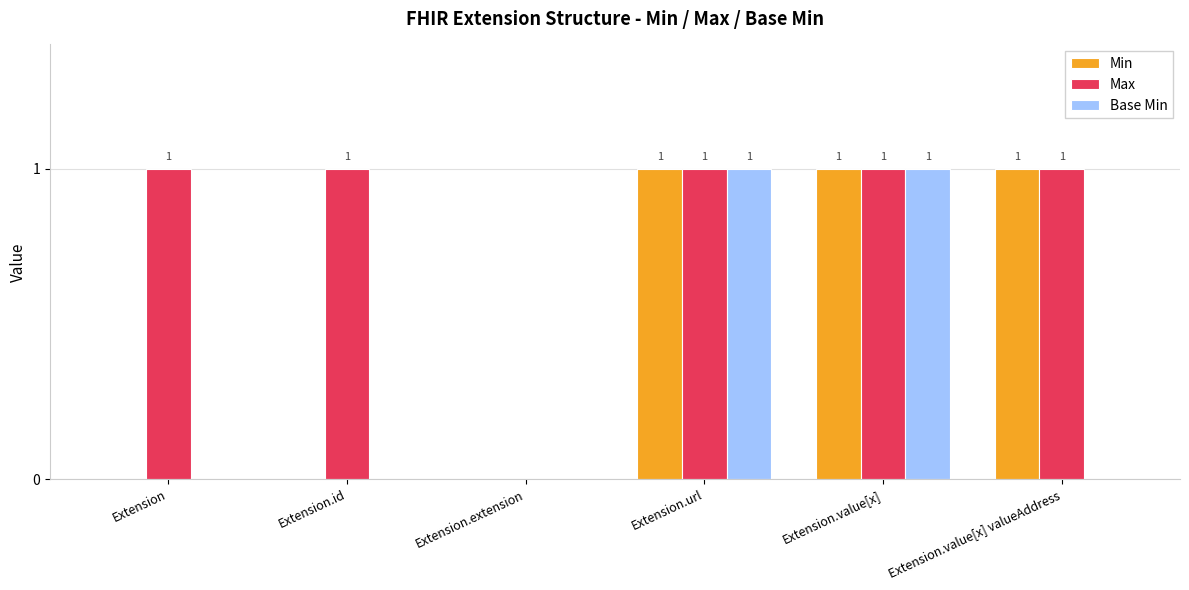

Read the Max value at Extension.value[x] valueAddress.

1